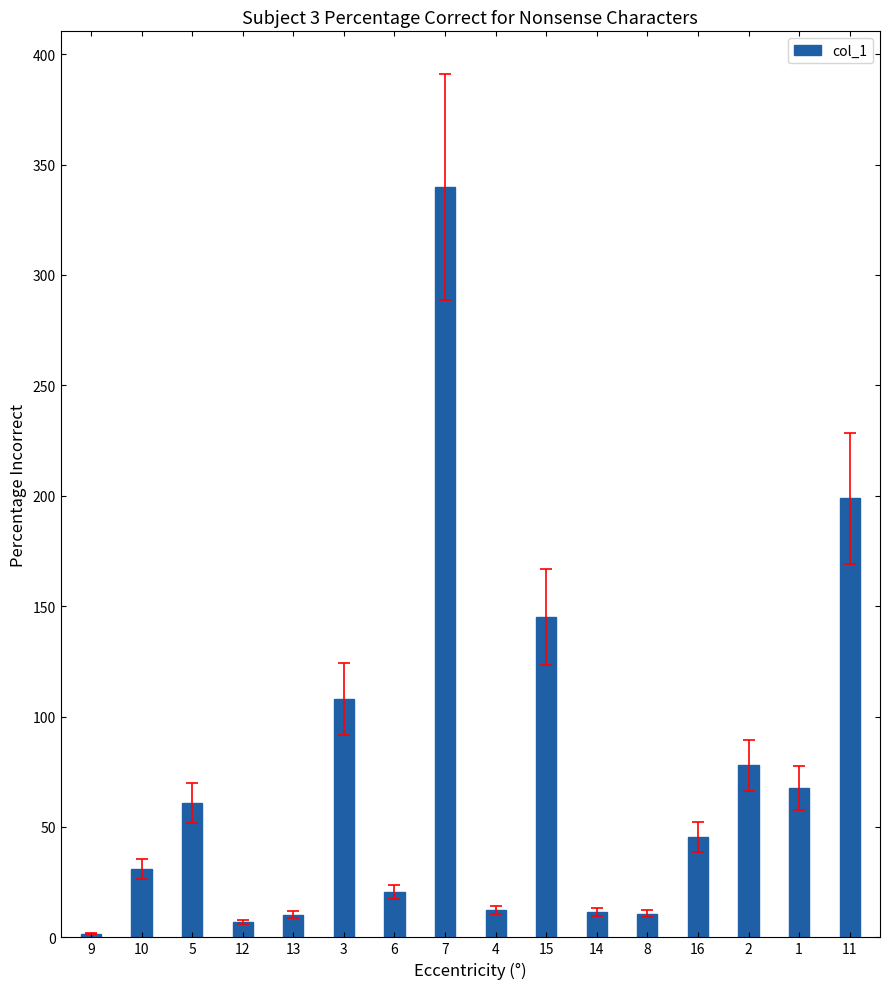

What is the label of the 6th bar from the left?

3